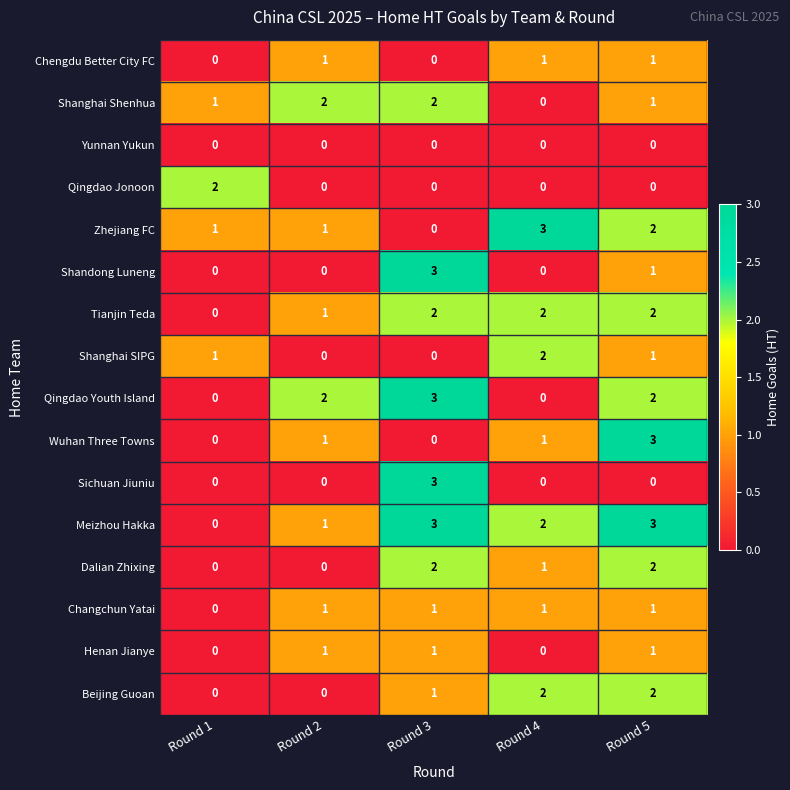

What is the difference between the highest and lowest values at Round 3?

3